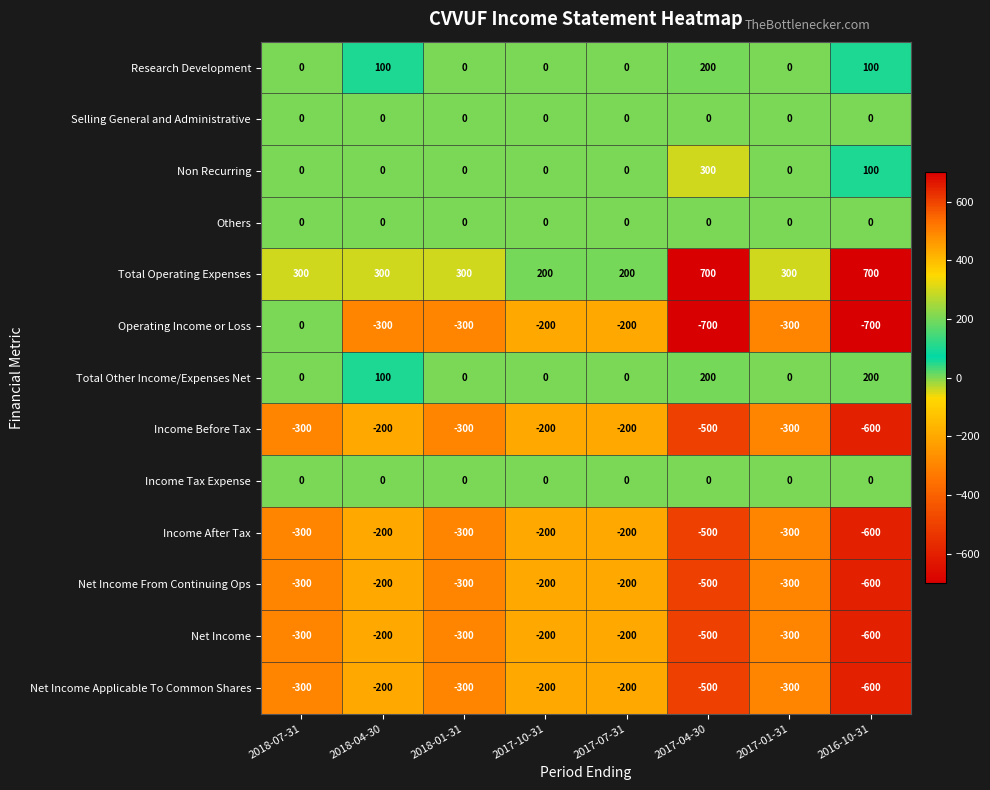

How many data points does each series have?

8